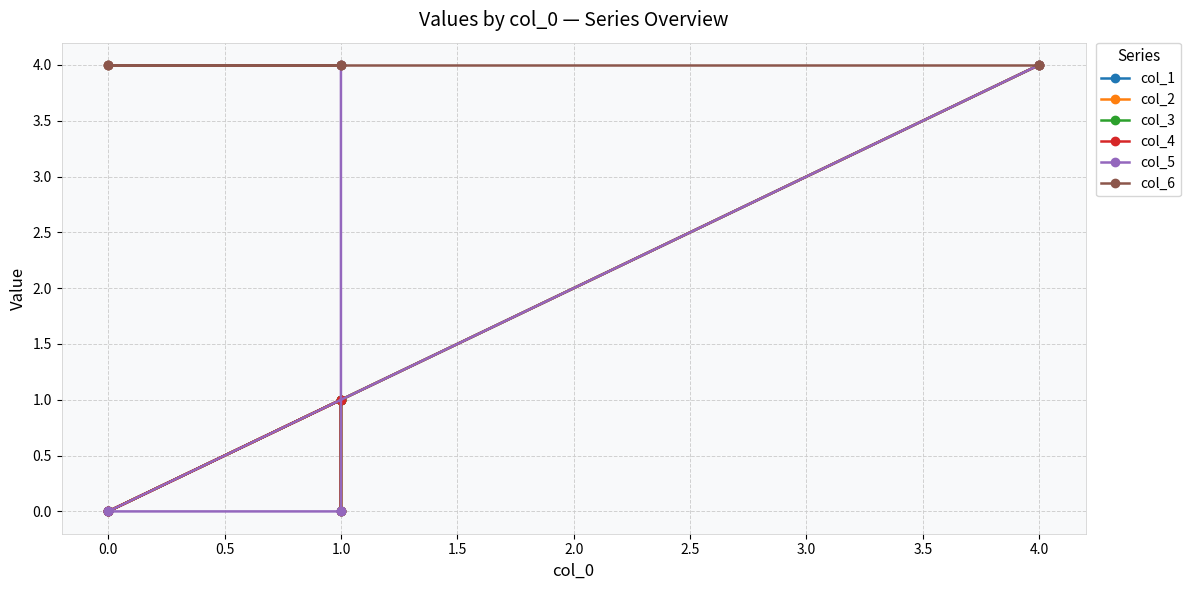

At how many categories does at least one series exceed 0?

7